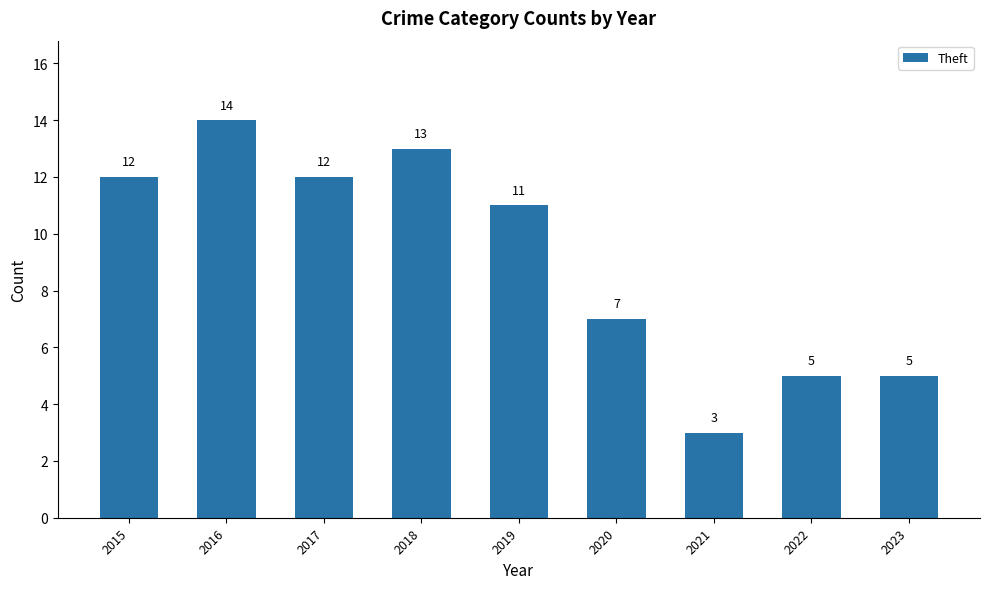

What is the maximum value shown in the chart?

14